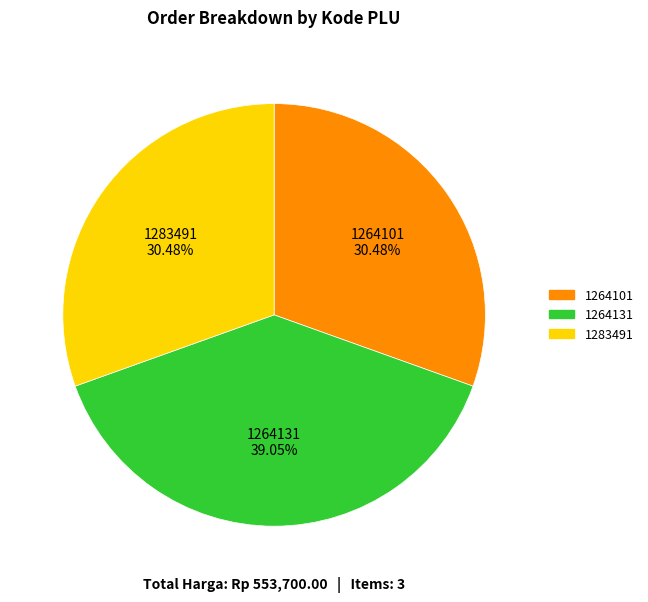

What is the ratio of the value at 1283491 to the value at 1264101?

1.0